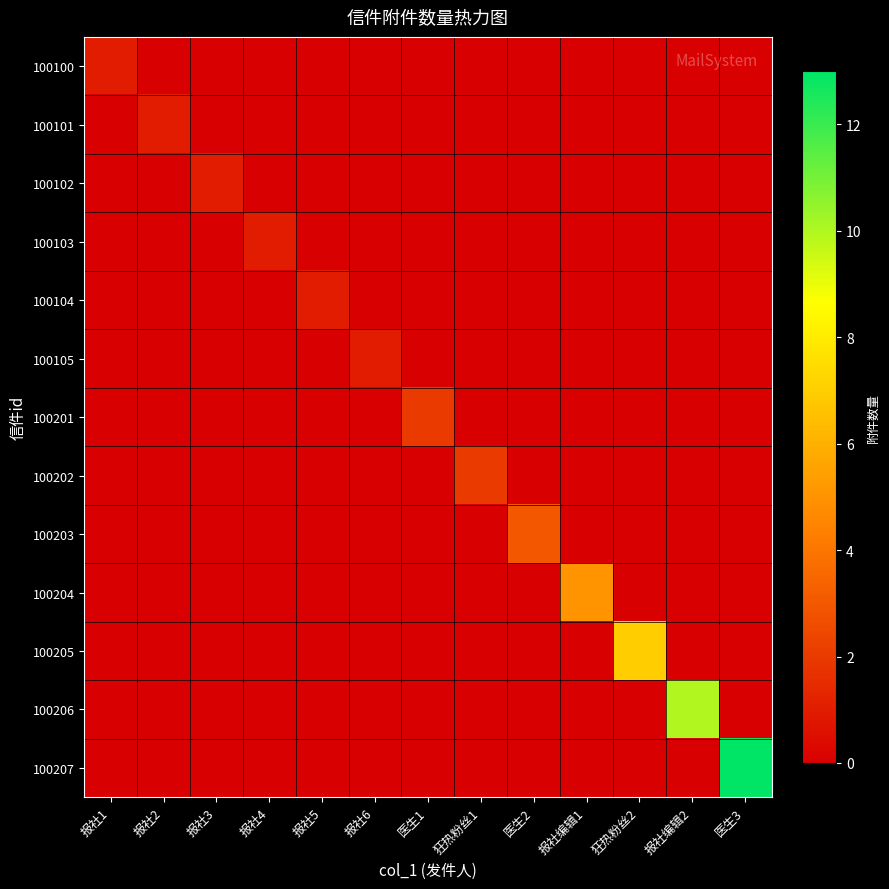

What is the total value across all series at 报社2?

1